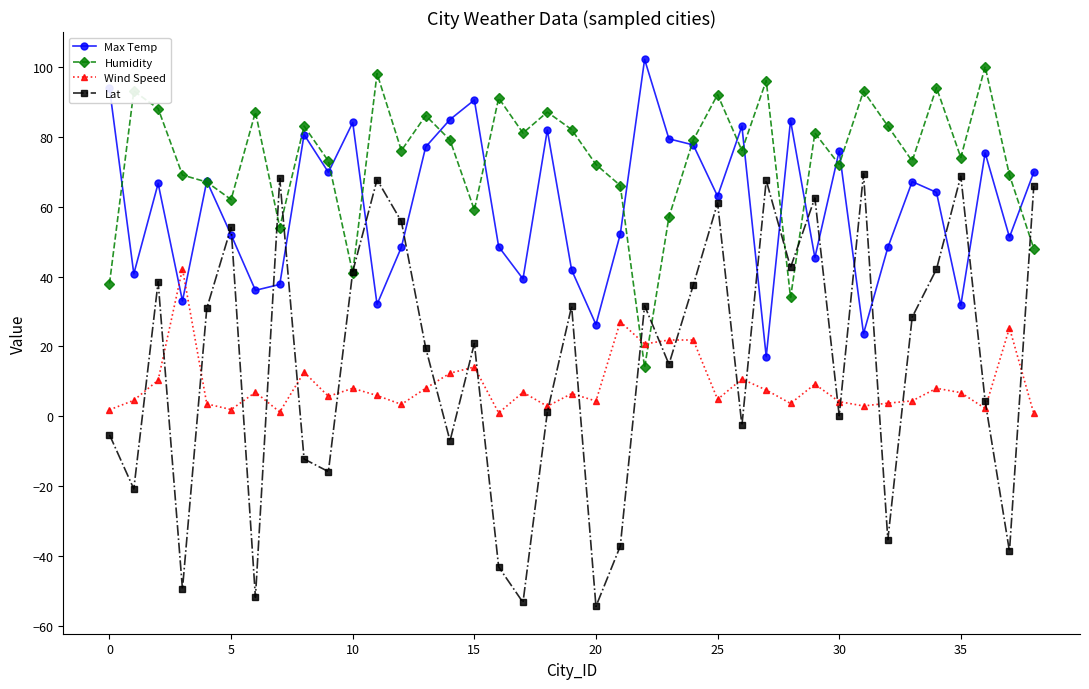

Which series has the largest total across all categories?

Humidity